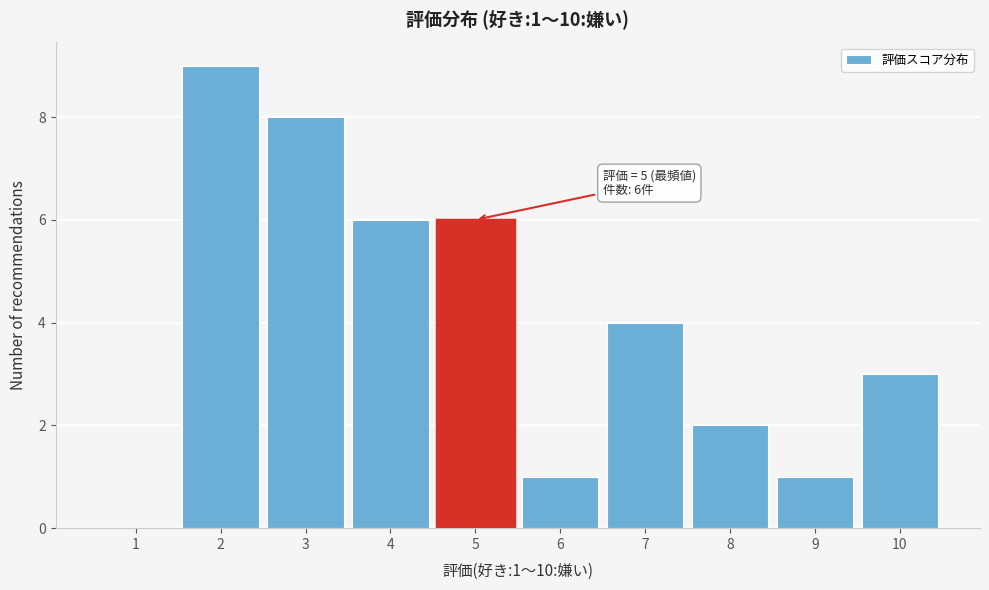

Over which range of the x-axis is the bar tallest?

1.5 to 2.5